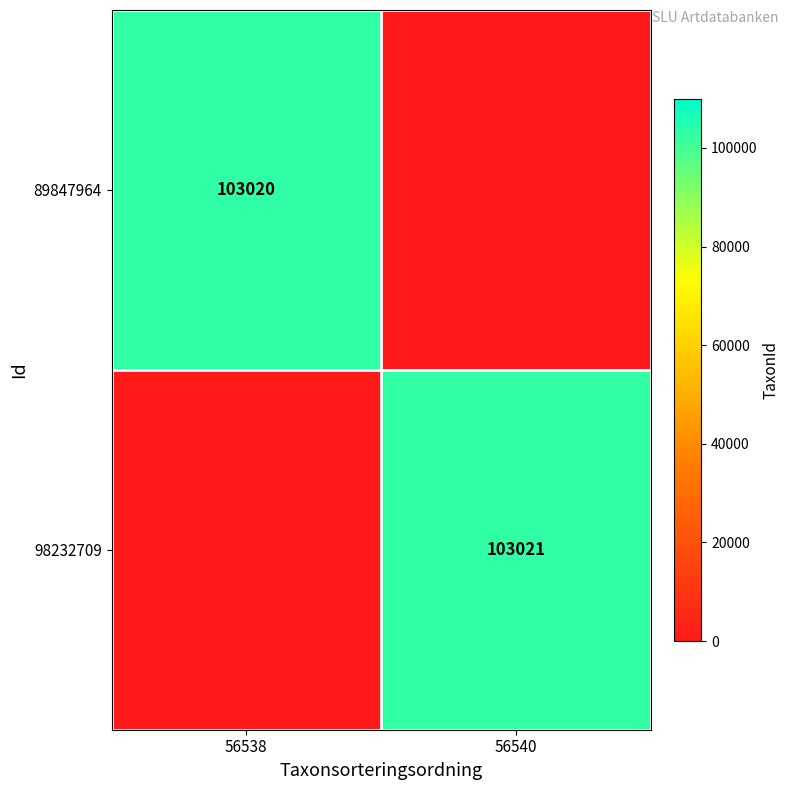

Is it true that 89847964 equals 27642 at 56538?

False